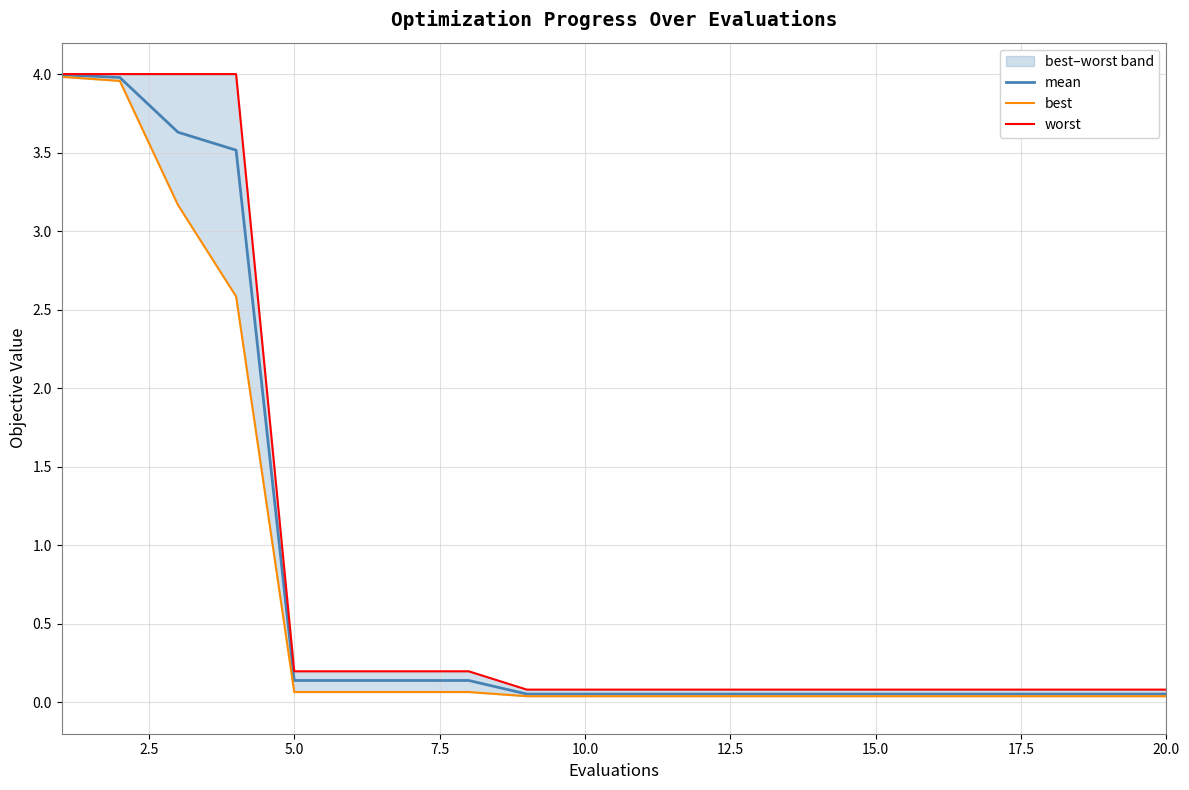

At how many categories does at least one series exceed 3?

4